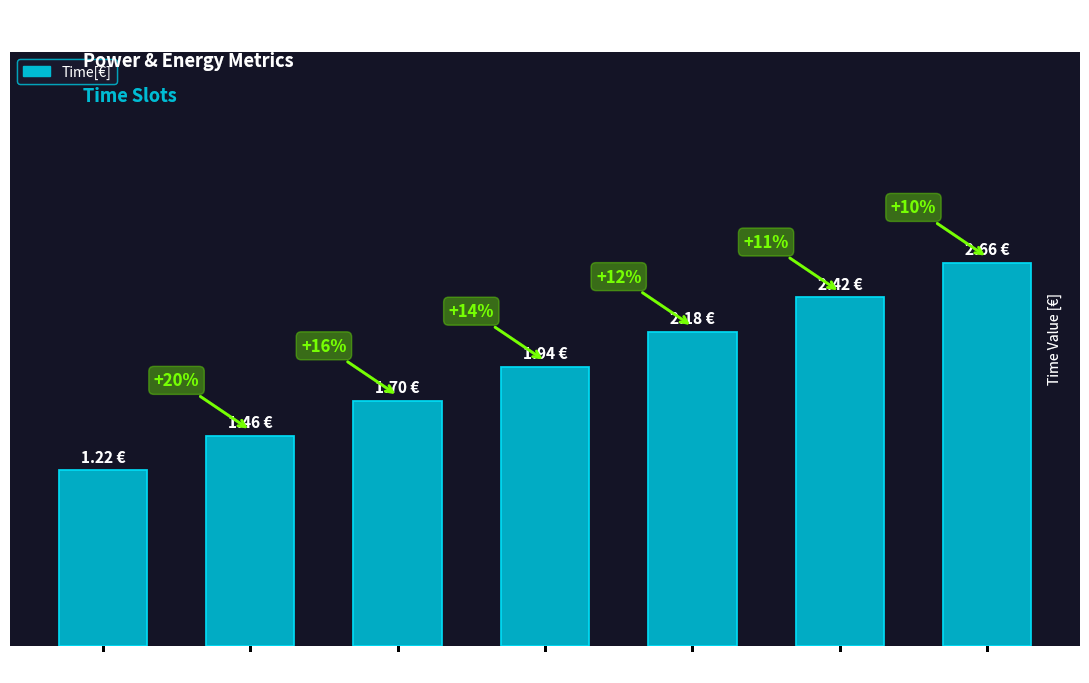

Are the bars horizontal?

No